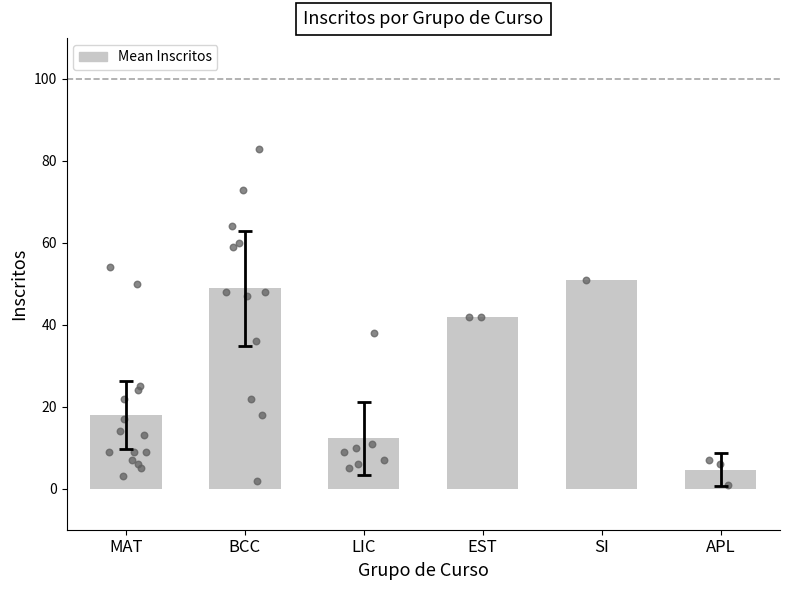

What is the change in value from EST to SI?

+9.0